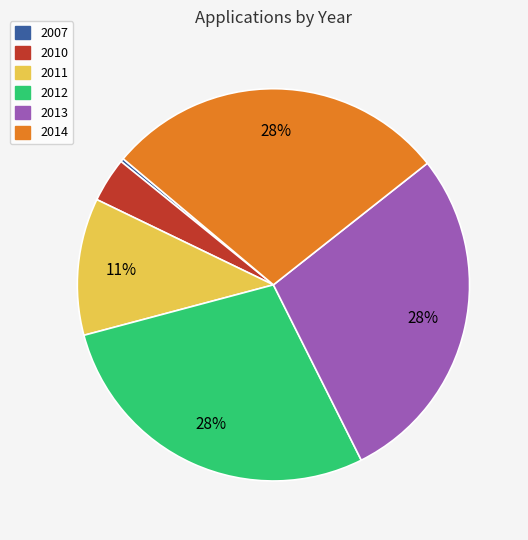

Do 2012 and 2010 together represent more than half of the pie?

No